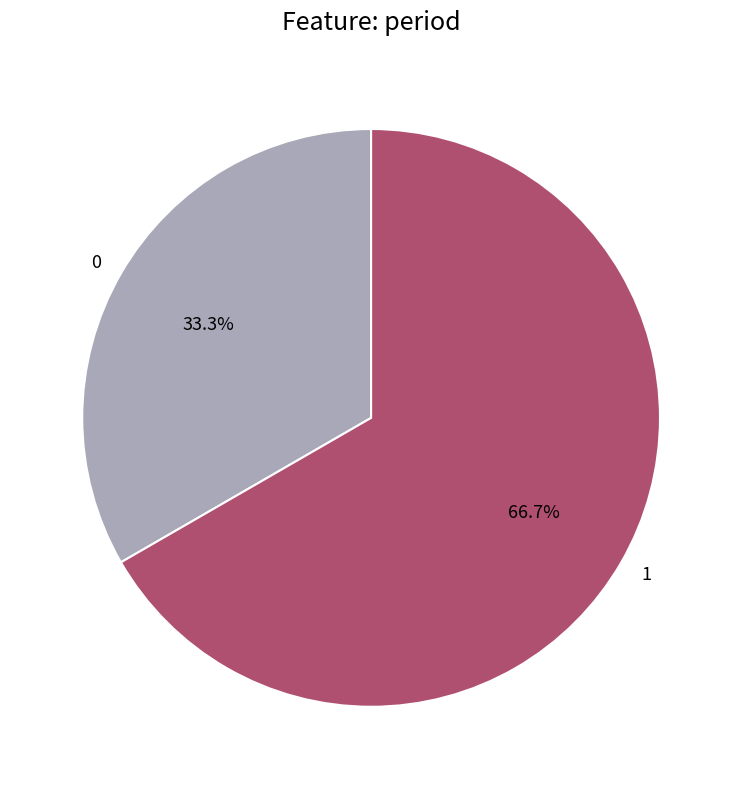

Which category has the biggest portion of the pie?

1